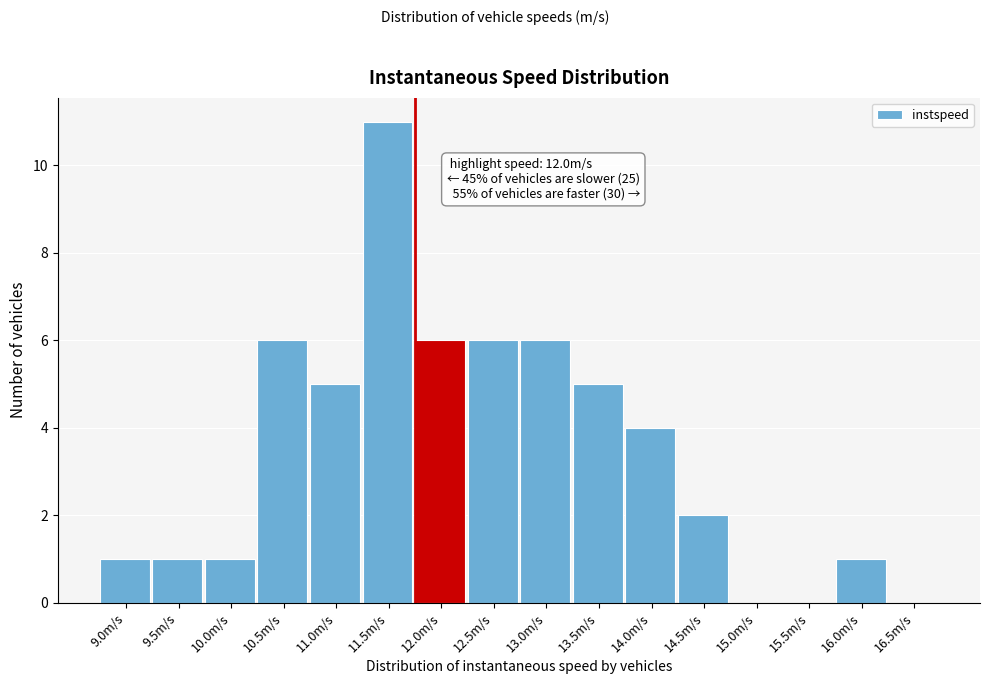

Reading left to right, extract all data points from this chart.

9.0m/s=1	9.5m/s=1	10.0m/s=1	10.5m/s=6	11.0m/s=5	11.5m/s=11	12.0m/s=6	12.5m/s=6	13.0m/s=6	13.5m/s=5	14.0m/s=4	14.5m/s=2	15.0m/s=0	15.5m/s=0	16.0m/s=1	16.5m/s=0